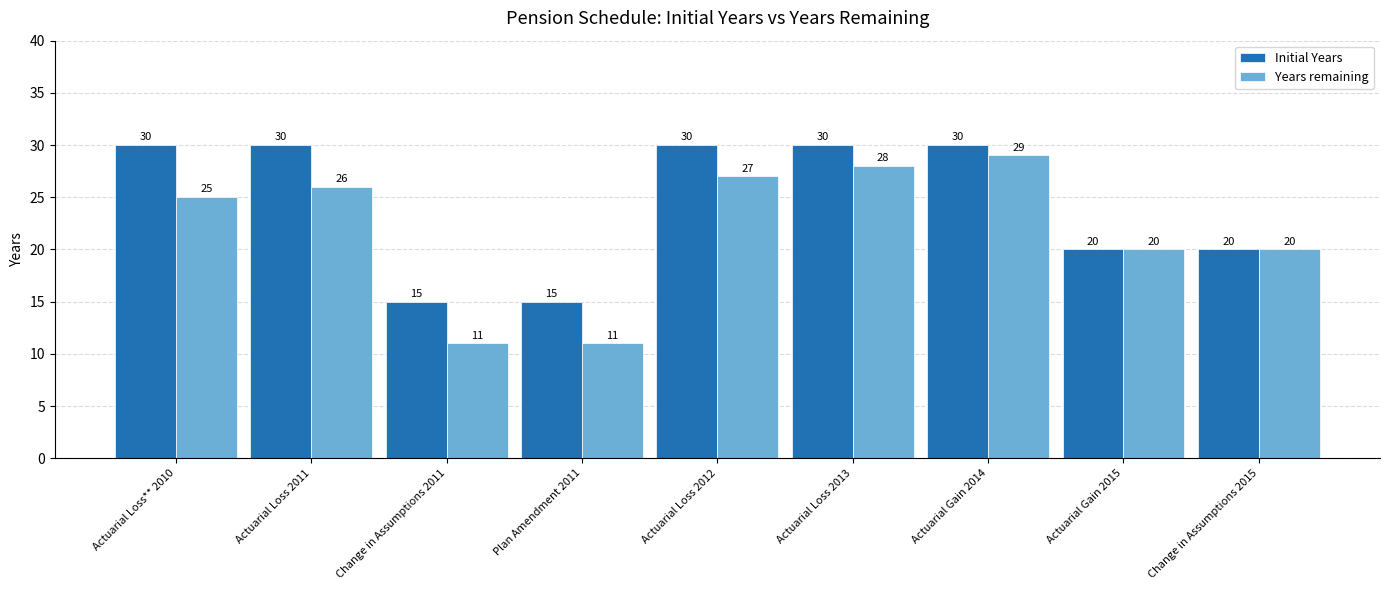

What is the lowest value of the Years remaining series?

11